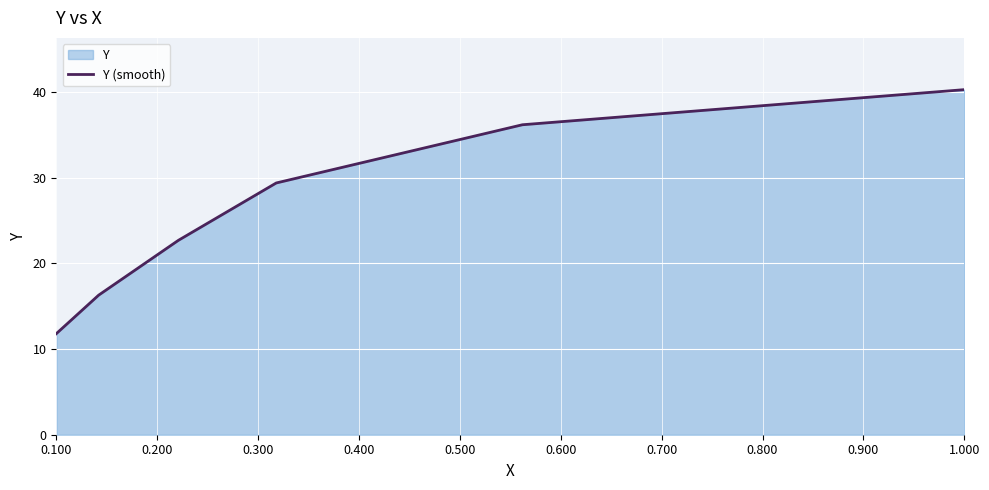

What is the difference between the maximum and second lowest values?

24.0